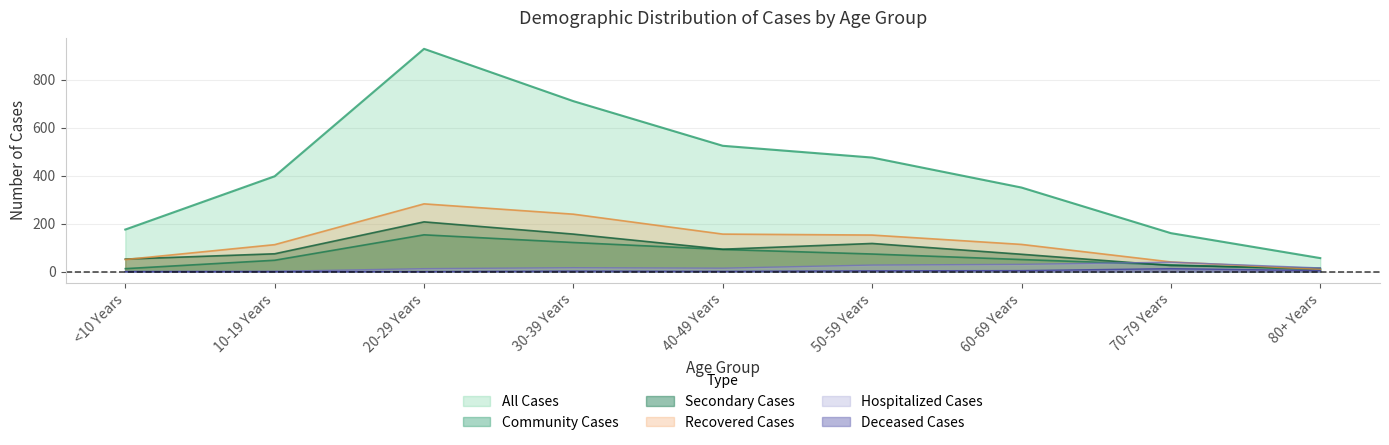

The All Cases series shows 274 at 40-49 Years. True or false?

False